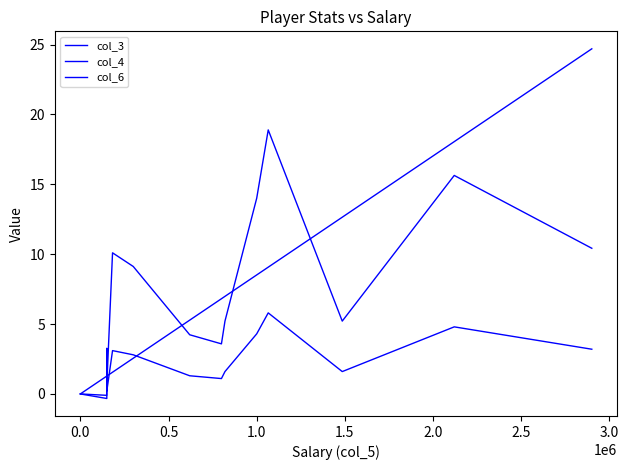

How many data points does each series have?

14